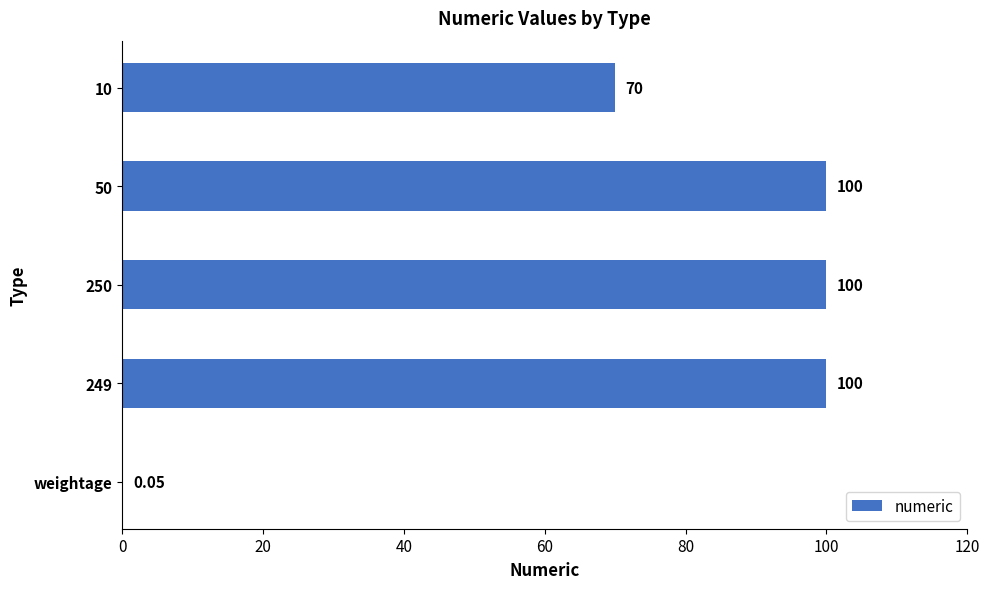

What is the sum of the values at 10 and 249?

170.0